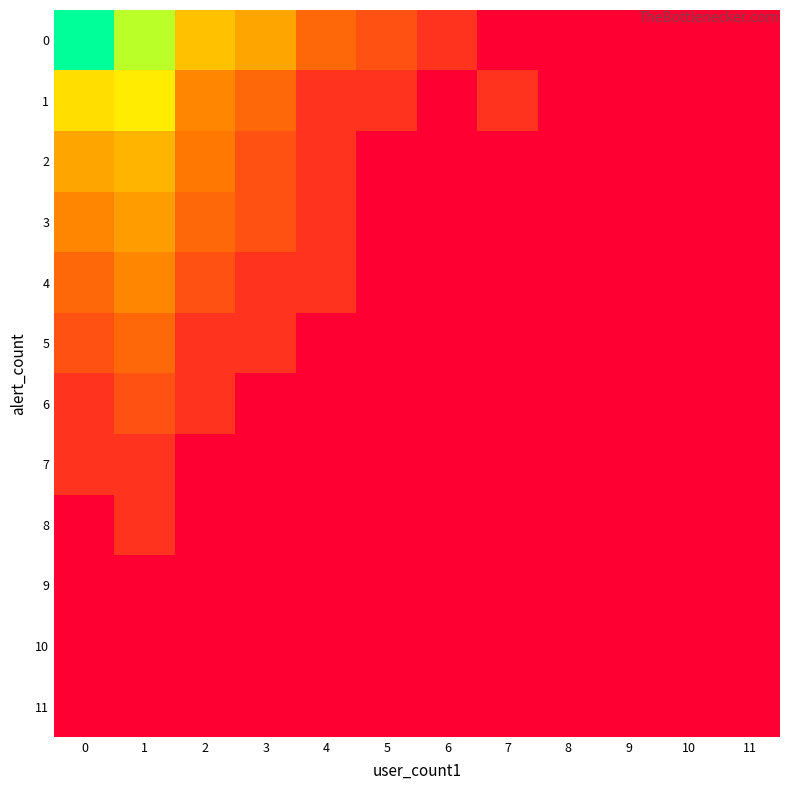

Which category has the lowest value across all series?

7